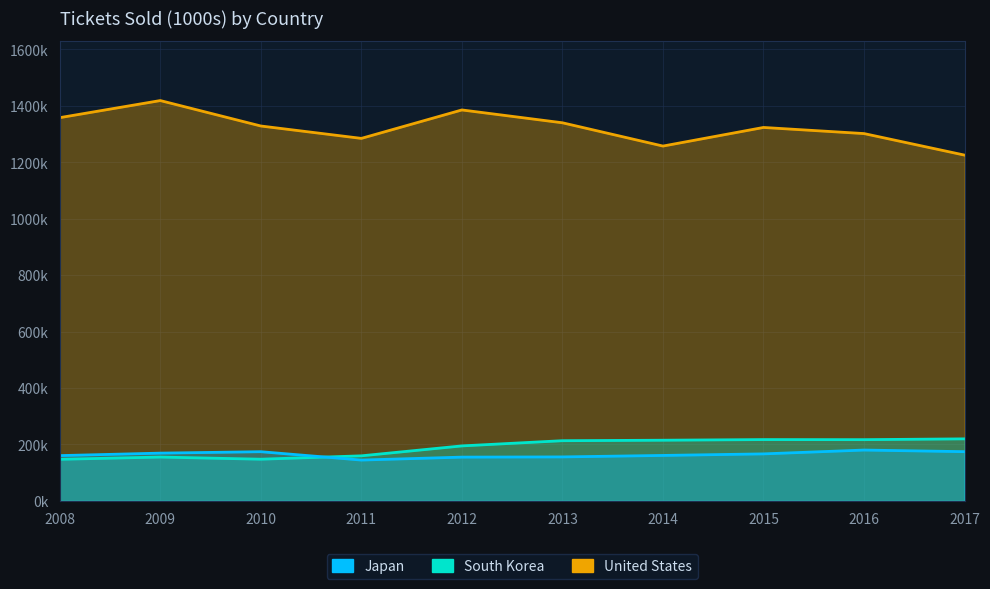

How many data points in United States are above 1328503?

5